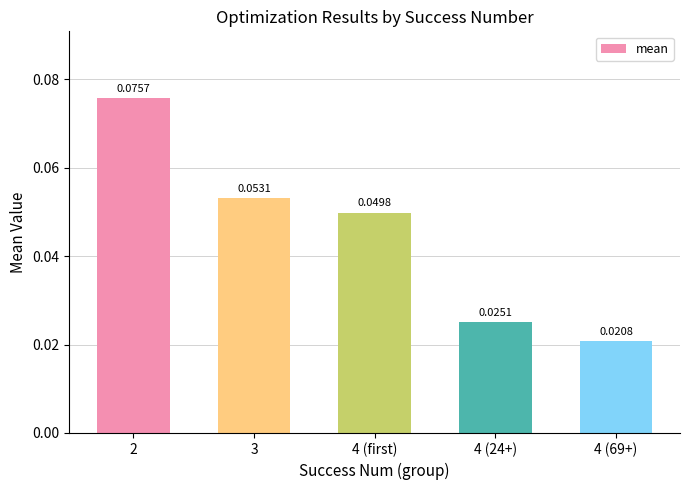

Rank the categories by value from lowest to highest.

4 (69+), 4 (24+), 4 (first), 3, 2